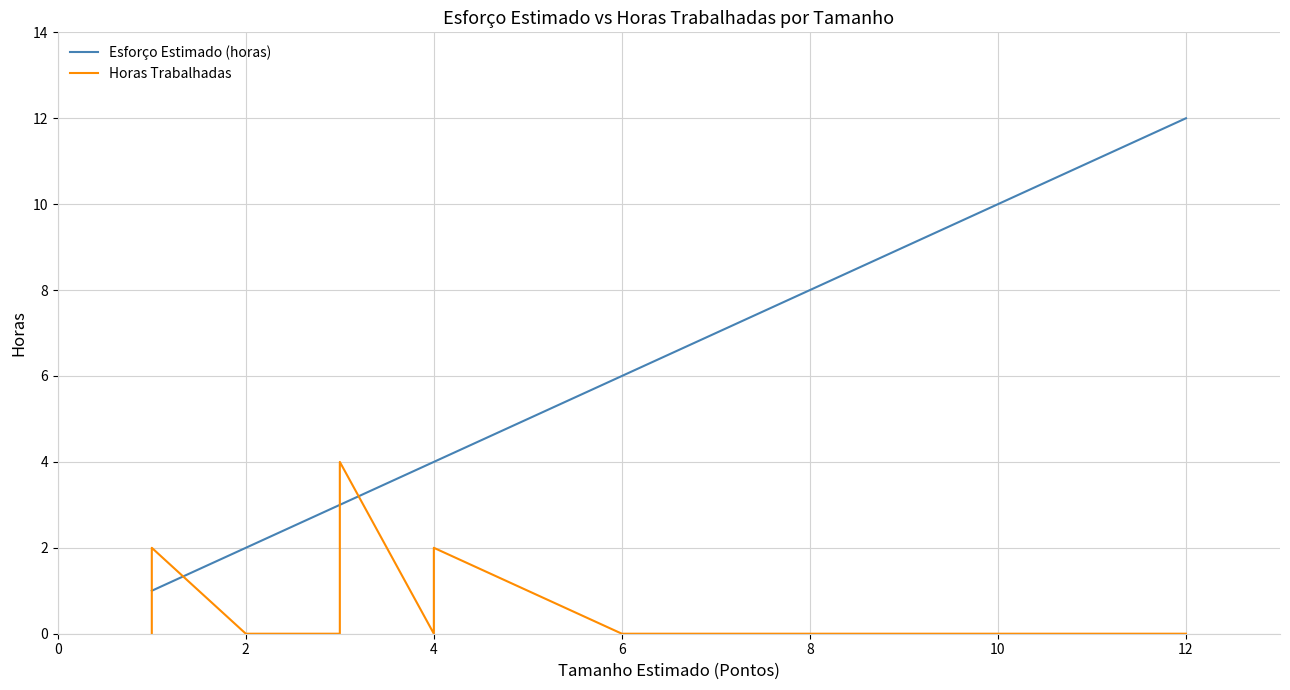

Rank the series by their maximum value, from lowest to highest.

Horas Trabalhadas, Esforço Estimado (horas)